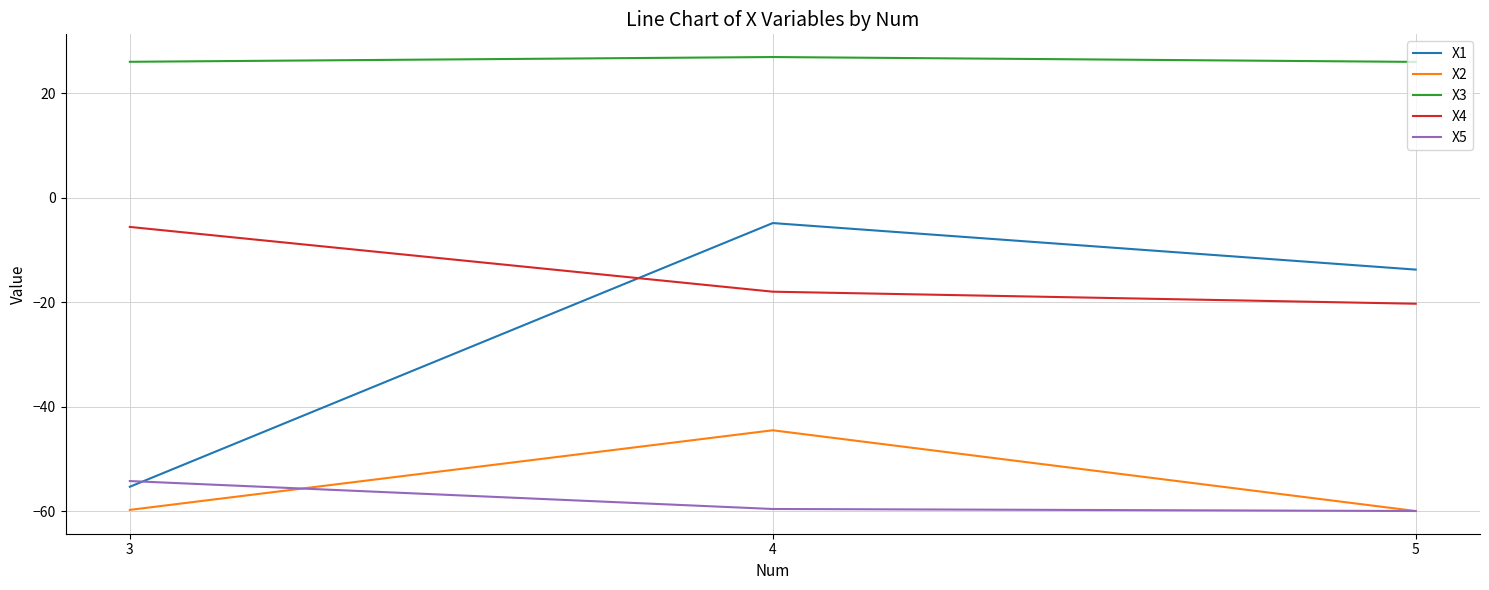

What is the total value across all series at 4?

-99.9